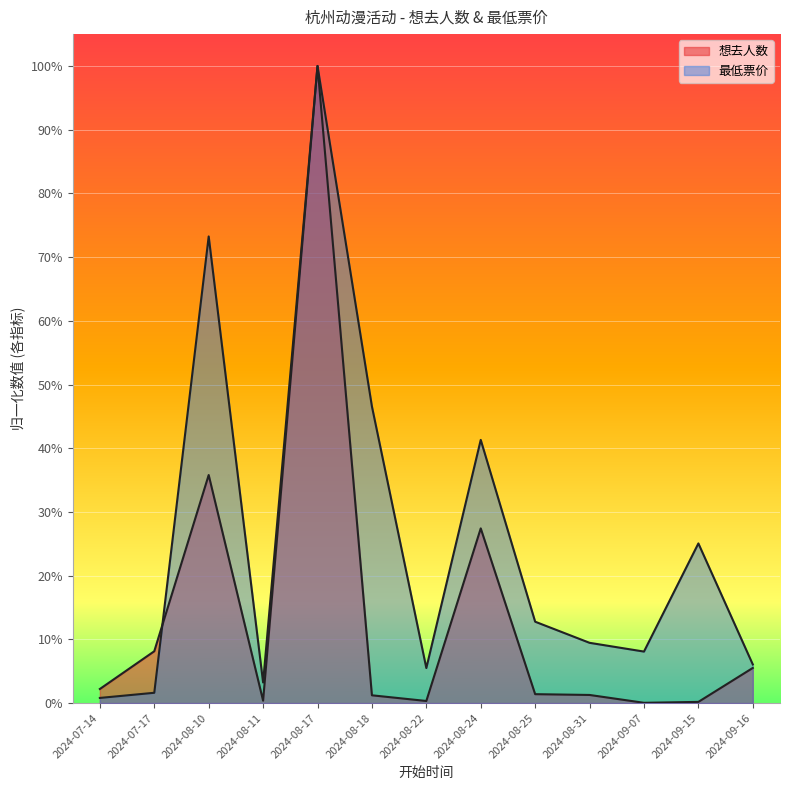

Where do 想去人数 and 最低票价 first cross each other?

2024-07-17 and 2024-08-10